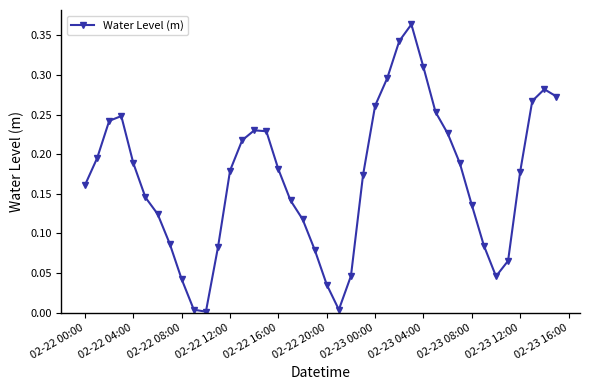

True or false: the data has more than 0 interior local peaks.

True